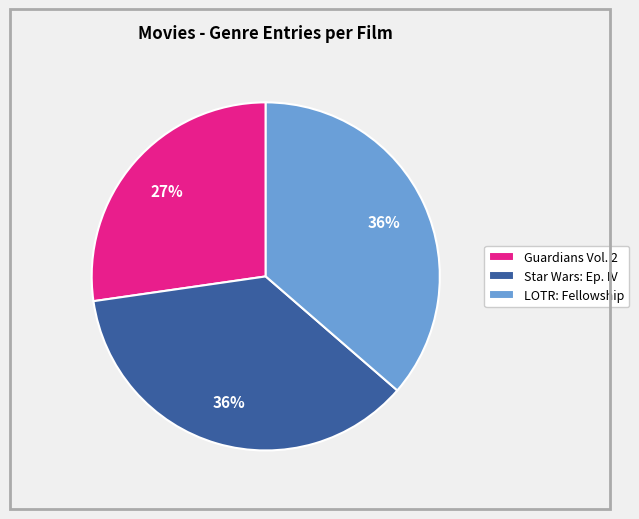

To the nearest percent, what is the average slice percentage?

33%